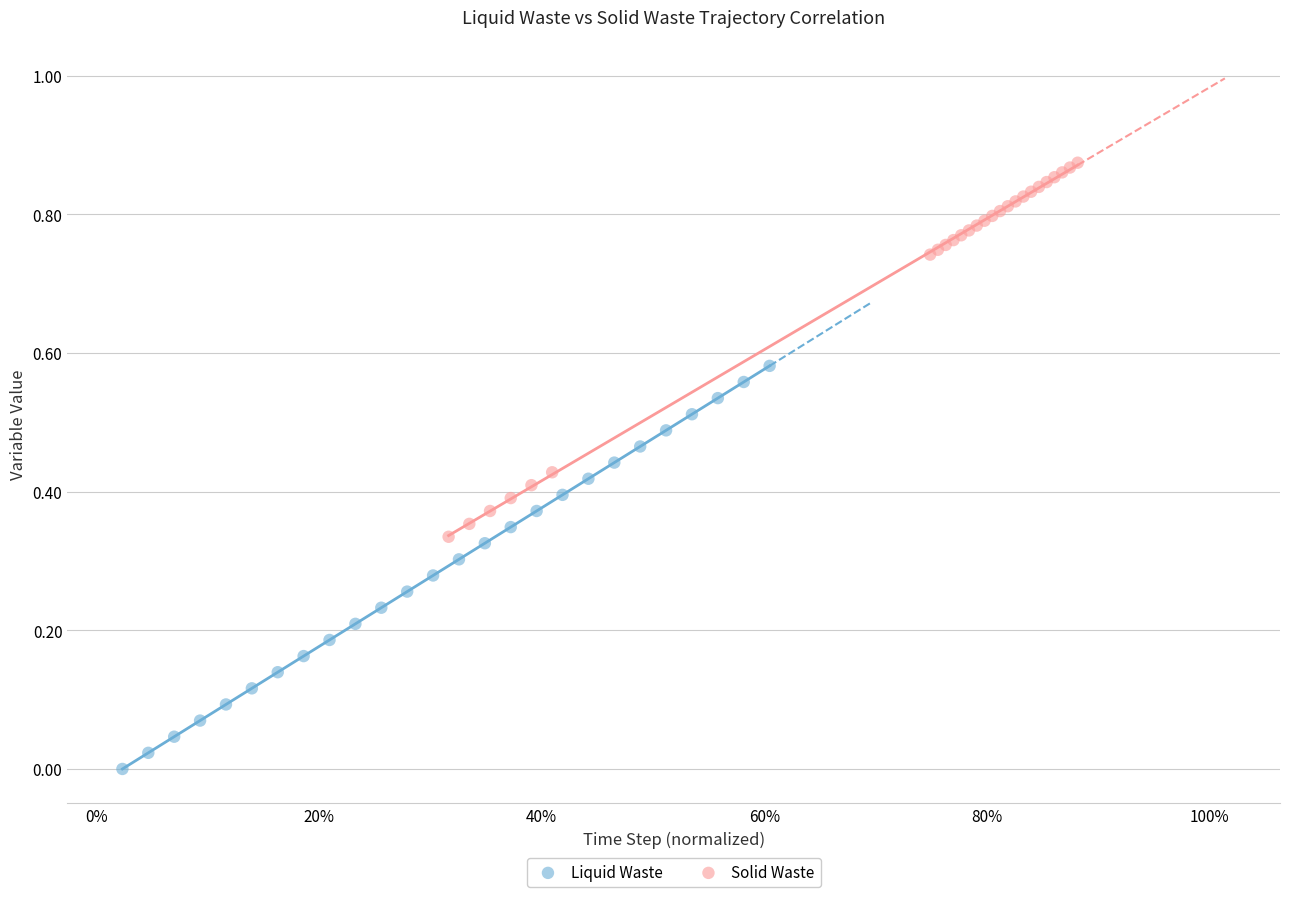

Which series contains the highest Y value?

Solid Waste